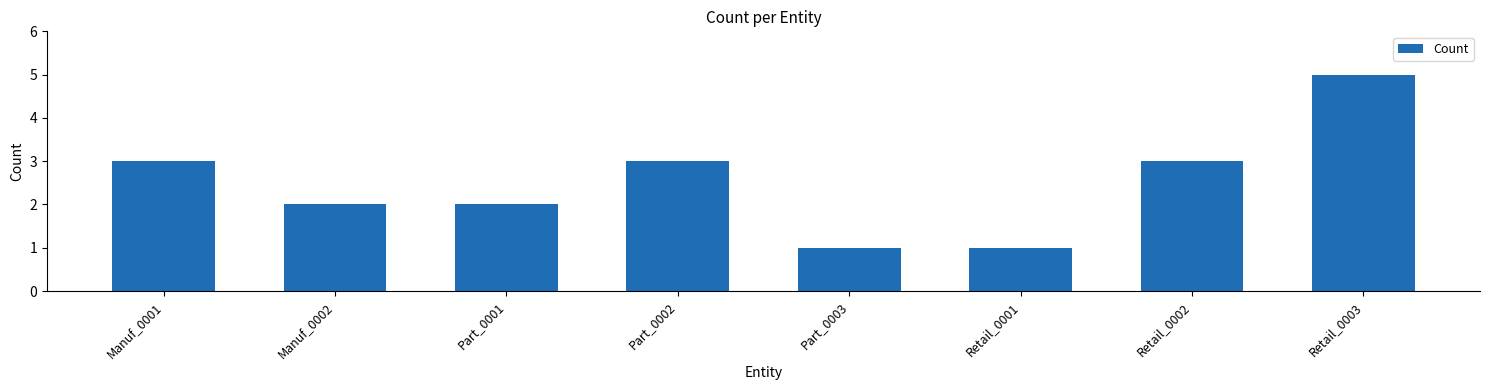

Approximately how many times larger is the value at Manuf_0002 compared to Retail_0002?

0.7